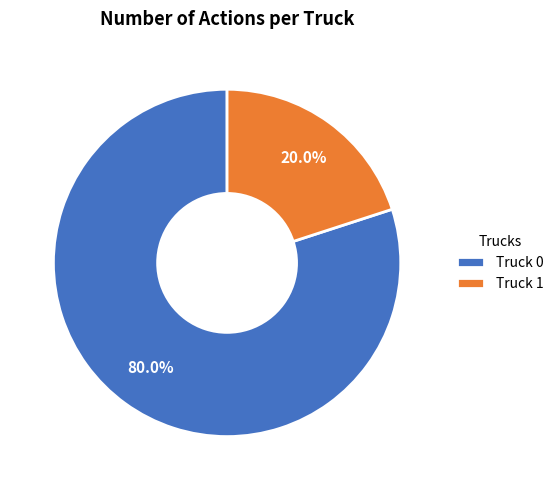

What percentage is the Truck 1 slice, to the nearest percent?

20%